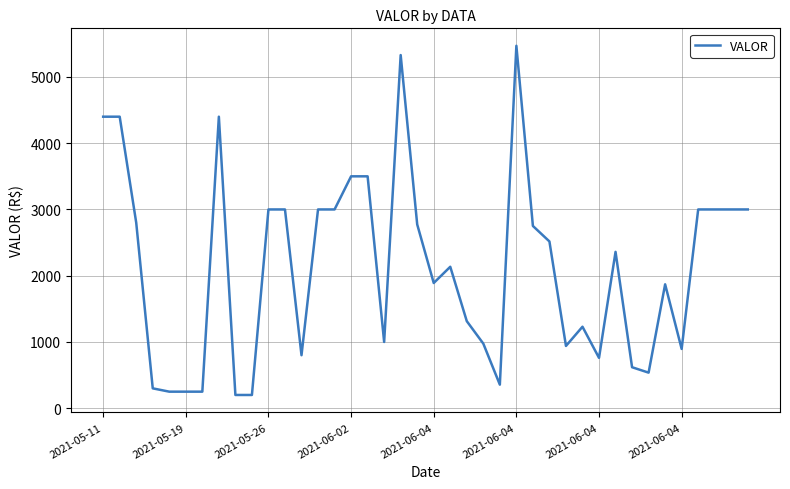

What is the difference between the maximum and minimum values?

5270.0